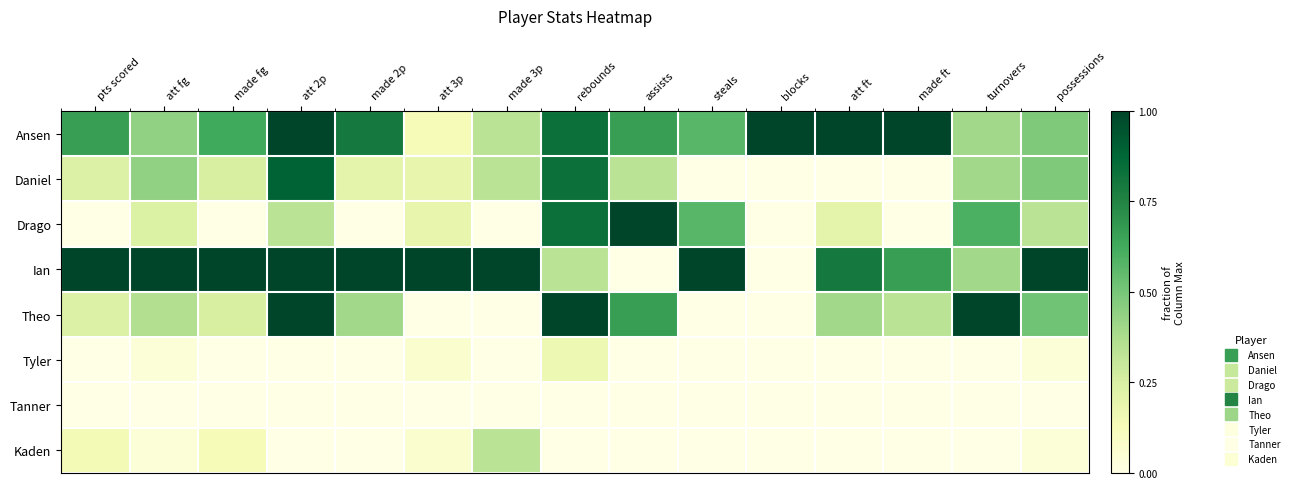

At how many categories does at least one series exceed 0?

15